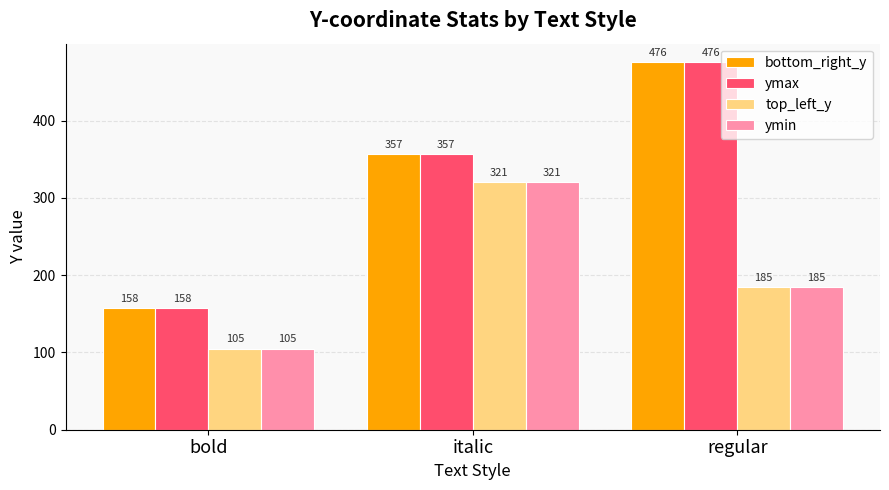

What position from the left is regular?

3